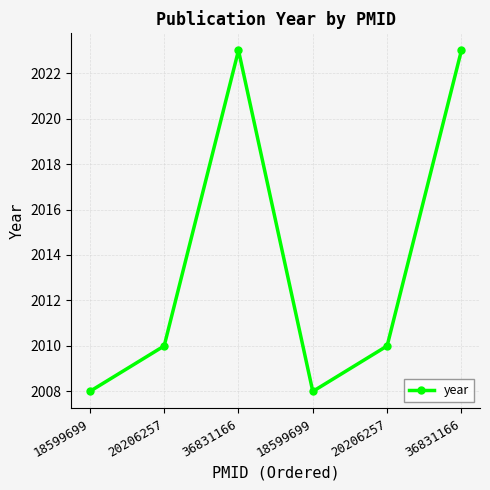

Is it true that the value at 36831166 is 491?

False